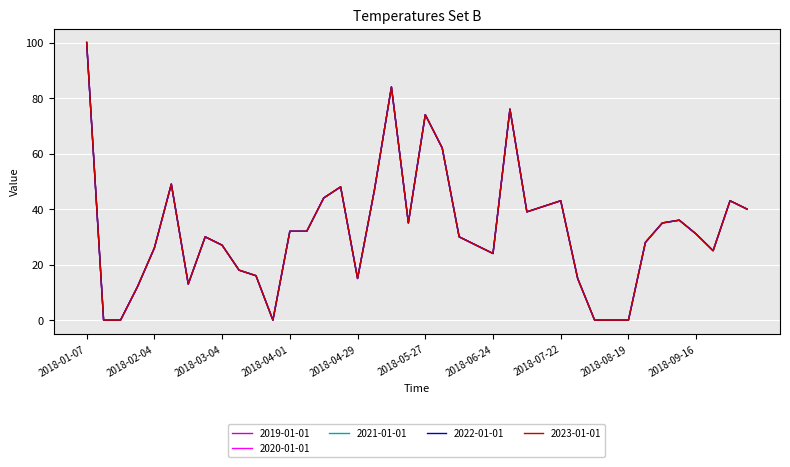

Reading left to right, what are all the values shown in this chart?

2019-01-01: 2018-01-07=100	2018-01-14=0	2018-01-21=0	2018-01-28=12	2018-02-04=26	2018-02-11=49	2018-02-18=13	2018-02-25=30	2018-03-04=27	2018-03-11=18	2018-03-18=16	2018-03-25=0	2018-04-01=32	2018-04-08=32	2018-04-15=44	2018-04-22=48	2018-04-29=15	2018-05-06=47	2018-05-13=84	2018-05-20=35	2018-05-27=74	2018-06-03=62	2018-06-10=30	2018-06-17=27	2018-06-24=24	2018-07-01=76	2018-07-08=39	2018-07-15=41	2018-07-22=43	2018-07-29=15	2018-08-05=0	2018-08-12=0	2018-08-19=0	2018-08-26=28	2018-09-02=35	2018-09-09=36	2018-09-16=31	2018-09-23=25	2018-09-30=43	2018-10-07=40
2020-01-01: 2018-01-07=100	2018-01-14=0	2018-01-21=0	2018-01-28=12	2018-02-04=26	2018-02-11=49	2018-02-18=13	2018-02-25=30	2018-03-04=27	2018-03-11=18	2018-03-18=16	2018-03-25=0	2018-04-01=32	2018-04-08=32	2018-04-15=44	2018-04-22=48	2018-04-29=15	2018-05-06=47	2018-05-13=84	2018-05-20=35	2018-05-27=74	2018-06-03=62	2018-06-10=30	2018-06-17=27	2018-06-24=24	2018-07-01=76	2018-07-08=39	2018-07-15=41	2018-07-22=43	2018-07-29=15	2018-08-05=0	2018-08-12=0	2018-08-19=0	2018-08-26=28	2018-09-02=35	2018-09-09=36	2018-09-16=31	2018-09-23=25	2018-09-30=43	2018-10-07=40
2021-01-01: 2018-01-07=100	2018-01-14=0	2018-01-21=0	2018-01-28=12	2018-02-04=26	2018-02-11=49	2018-02-18=13	2018-02-25=30	2018-03-04=27	2018-03-11=18	2018-03-18=16	2018-03-25=0	2018-04-01=32	2018-04-08=32	2018-04-15=44	2018-04-22=48	2018-04-29=15	2018-05-06=47	2018-05-13=84	2018-05-20=35	2018-05-27=74	2018-06-03=62	2018-06-10=30	2018-06-17=27	2018-06-24=24	2018-07-01=76	2018-07-08=39	2018-07-15=41	2018-07-22=43	2018-07-29=15	2018-08-05=0	2018-08-12=0	2018-08-19=0	2018-08-26=28	2018-09-02=35	2018-09-09=36	2018-09-16=31	2018-09-23=25	2018-09-30=43	2018-10-07=40
2022-01-01: 2018-01-07=100	2018-01-14=0	2018-01-21=0	2018-01-28=12	2018-02-04=26	2018-02-11=49	2018-02-18=13	2018-02-25=30	2018-03-04=27	2018-03-11=18	2018-03-18=16	2018-03-25=0	2018-04-01=32	2018-04-08=32	2018-04-15=44	2018-04-22=48	2018-04-29=15	2018-05-06=47	2018-05-13=84	2018-05-20=35	2018-05-27=74	2018-06-03=62	2018-06-10=30	2018-06-17=27	2018-06-24=24	2018-07-01=76	2018-07-08=39	2018-07-15=41	2018-07-22=43	2018-07-29=15	2018-08-05=0	2018-08-12=0	2018-08-19=0	2018-08-26=28	2018-09-02=35	2018-09-09=36	2018-09-16=31	2018-09-23=25	2018-09-30=43	2018-10-07=40
2023-01-01: 2018-01-07=100	2018-01-14=0	2018-01-21=0	2018-01-28=12	2018-02-04=26	2018-02-11=49	2018-02-18=13	2018-02-25=30	2018-03-04=27	2018-03-11=18	2018-03-18=16	2018-03-25=0	2018-04-01=32	2018-04-08=32	2018-04-15=44	2018-04-22=48	2018-04-29=15	2018-05-06=47	2018-05-13=84	2018-05-20=35	2018-05-27=74	2018-06-03=62	2018-06-10=30	2018-06-17=27	2018-06-24=24	2018-07-01=76	2018-07-08=39	2018-07-15=41	2018-07-22=43	2018-07-29=15	2018-08-05=0	2018-08-12=0	2018-08-19=0	2018-08-26=28	2018-09-02=35	2018-09-09=36	2018-09-16=31	2018-09-23=25	2018-09-30=43	2018-10-07=40